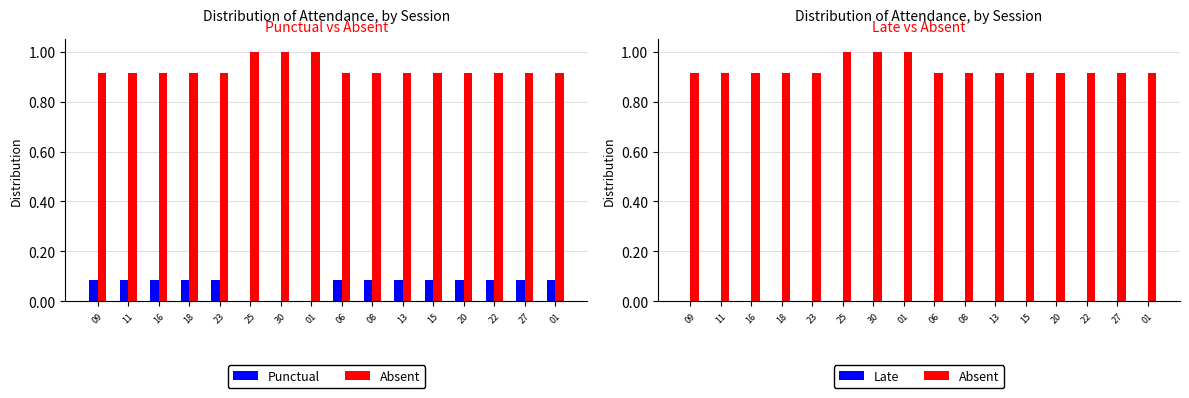

Which category has the lowest value in the Punctual series?

25